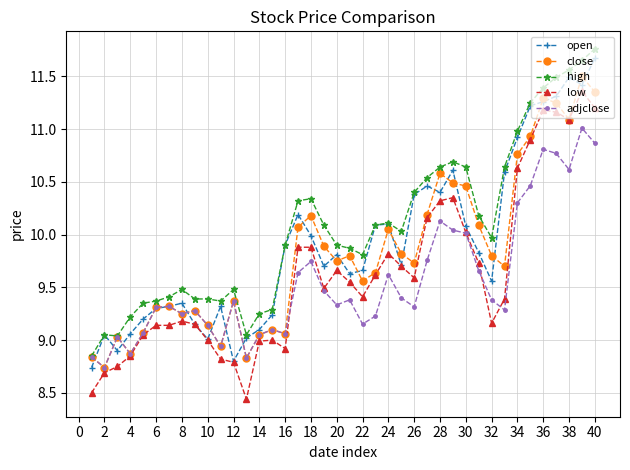

True or false: low has more than 1 interior local peaks.

True